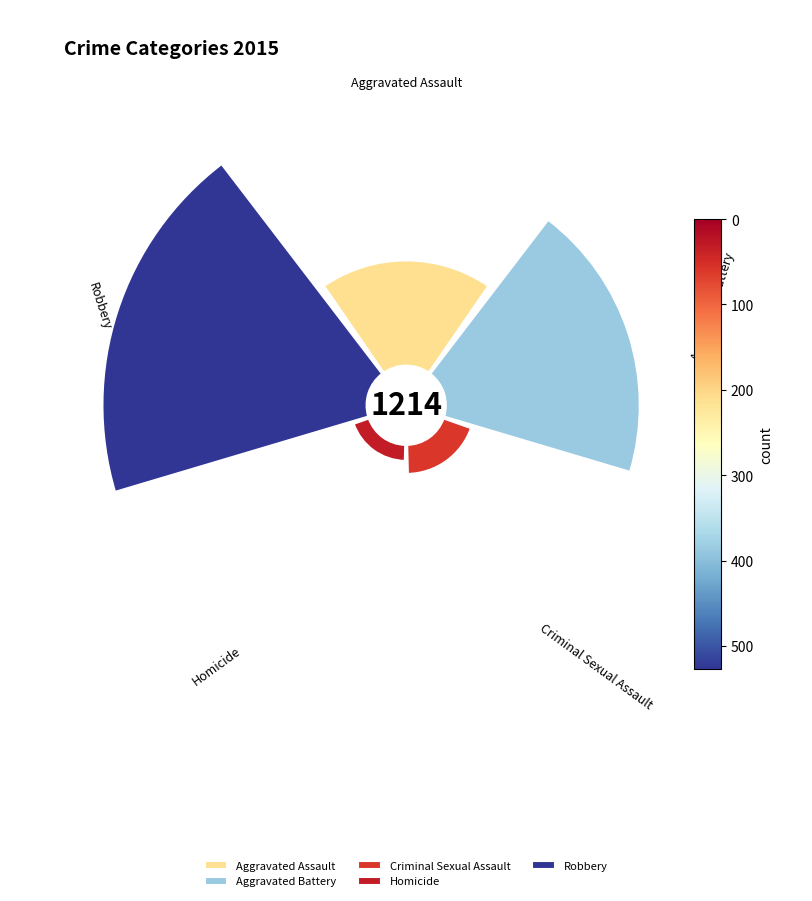

What percentage is NOT represented by Aggravated Assault?

82.7%